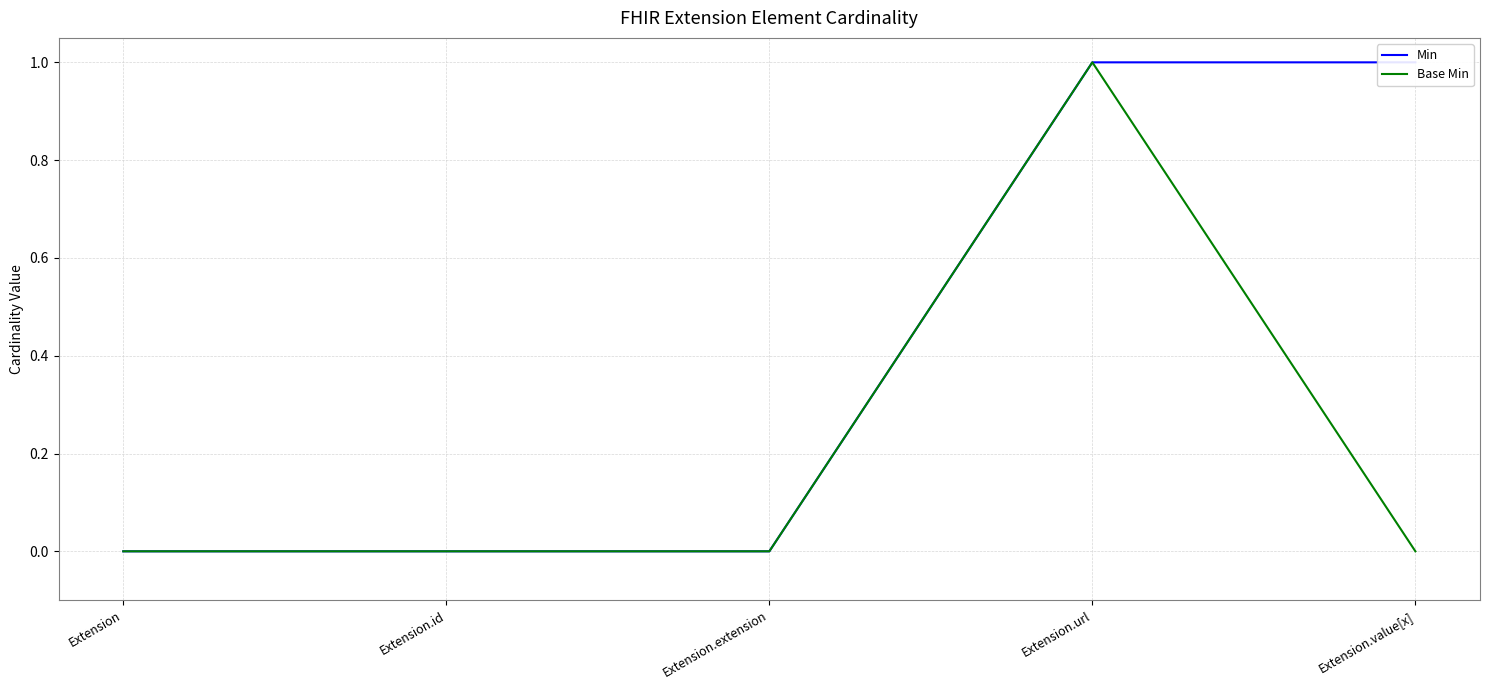

At which label does Min reach its peak?

Extension.url